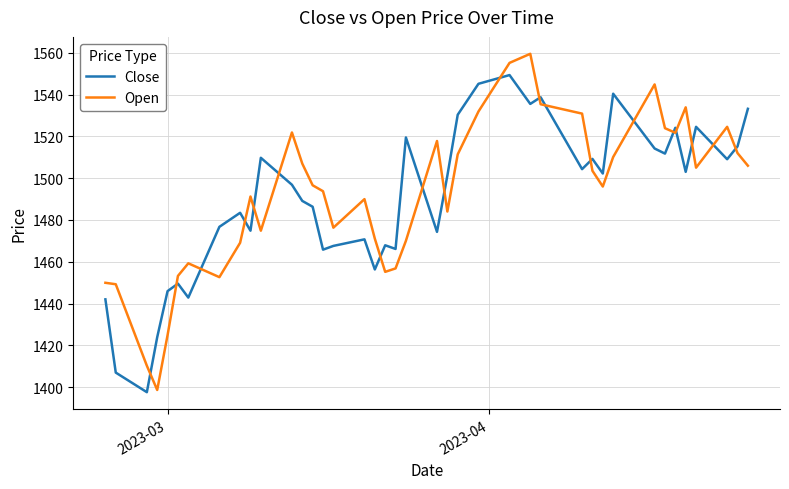

What is the minimum value for Close?

1397.6